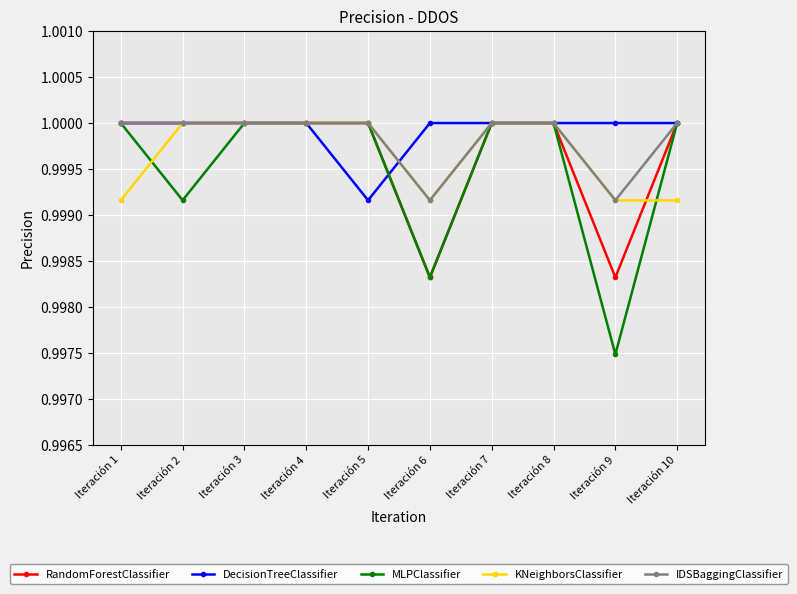

At how many categories does at least one series exceed 0?

10